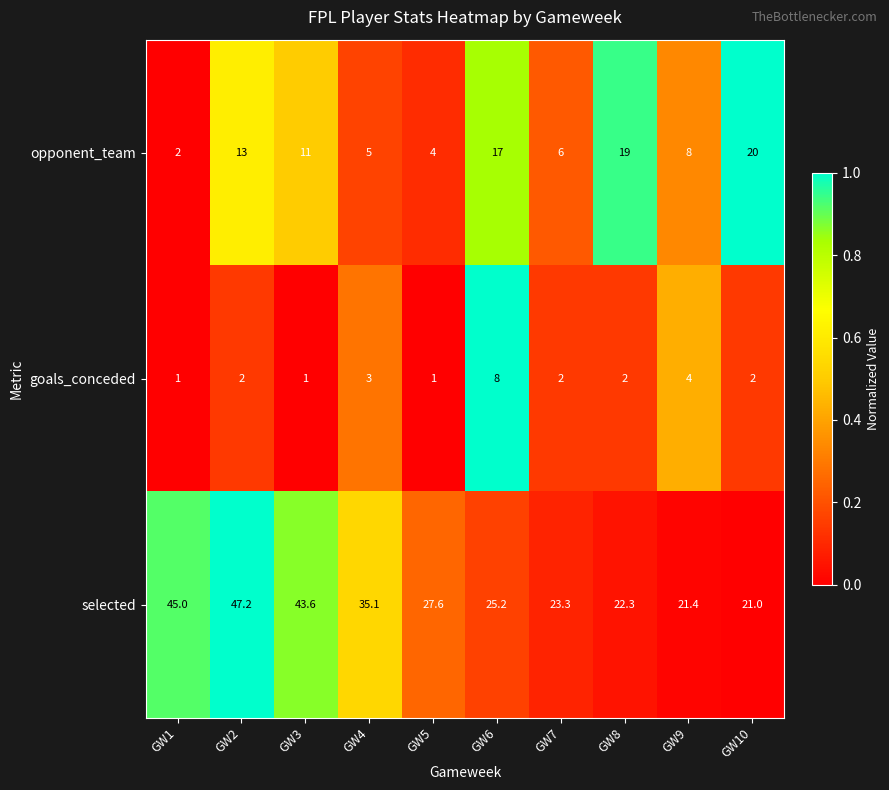

What is the difference between the maximum and minimum values in the opponent_team series?

18.0